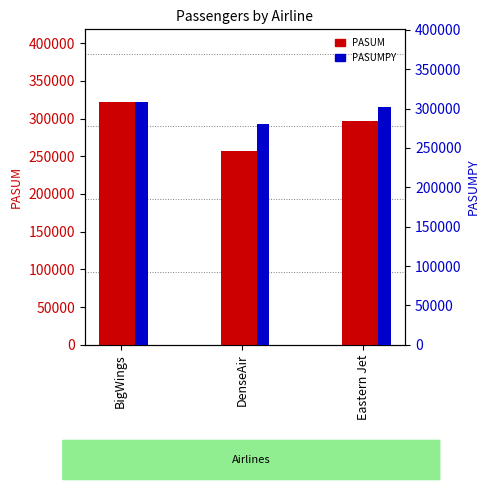

What is the sum of all PASUM values?

876267